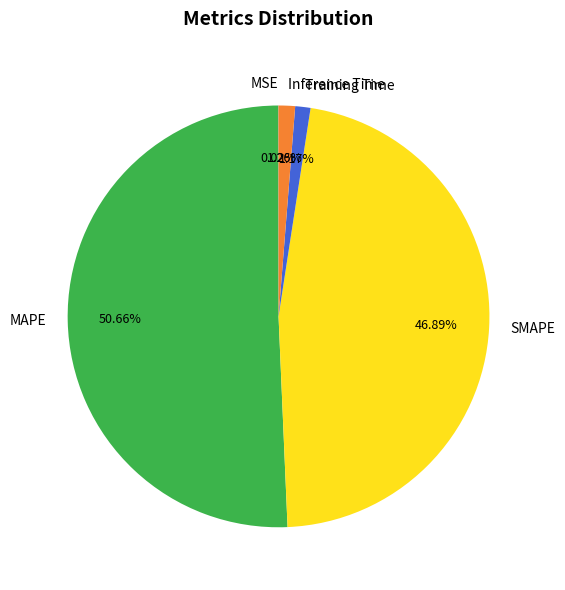

What is the total percentage of Inference Time and MAPE?

51.9%